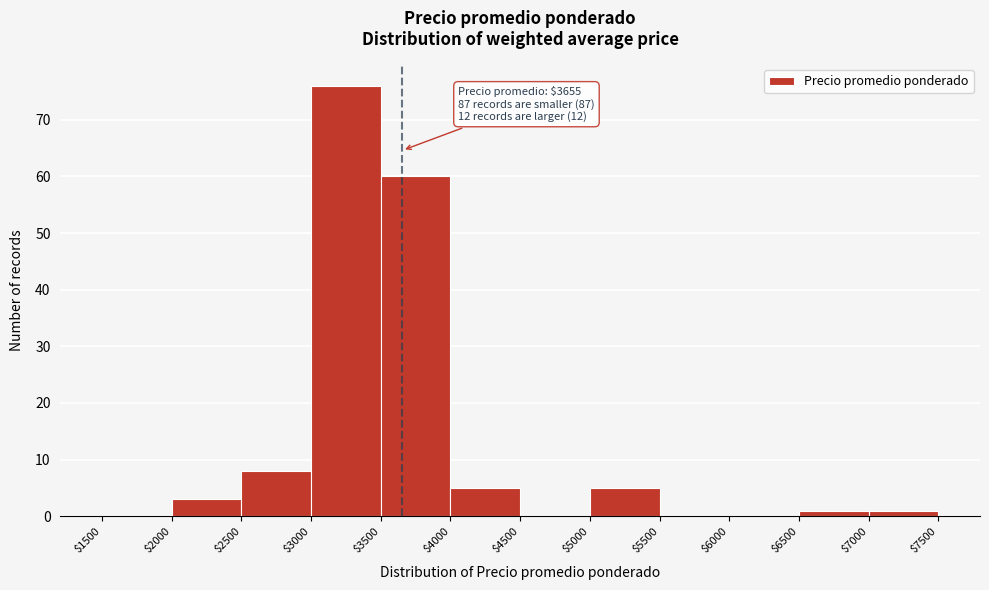

Over which range of the x-axis is the bar tallest?

$3000 to $3500